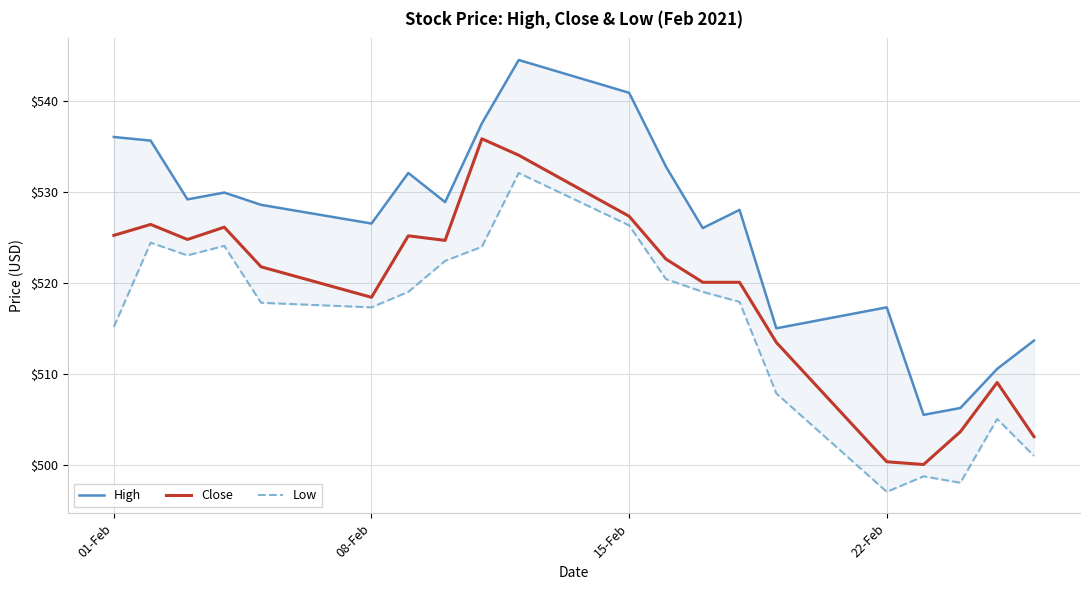

Where is Close nearest to the value 517?

08-Feb